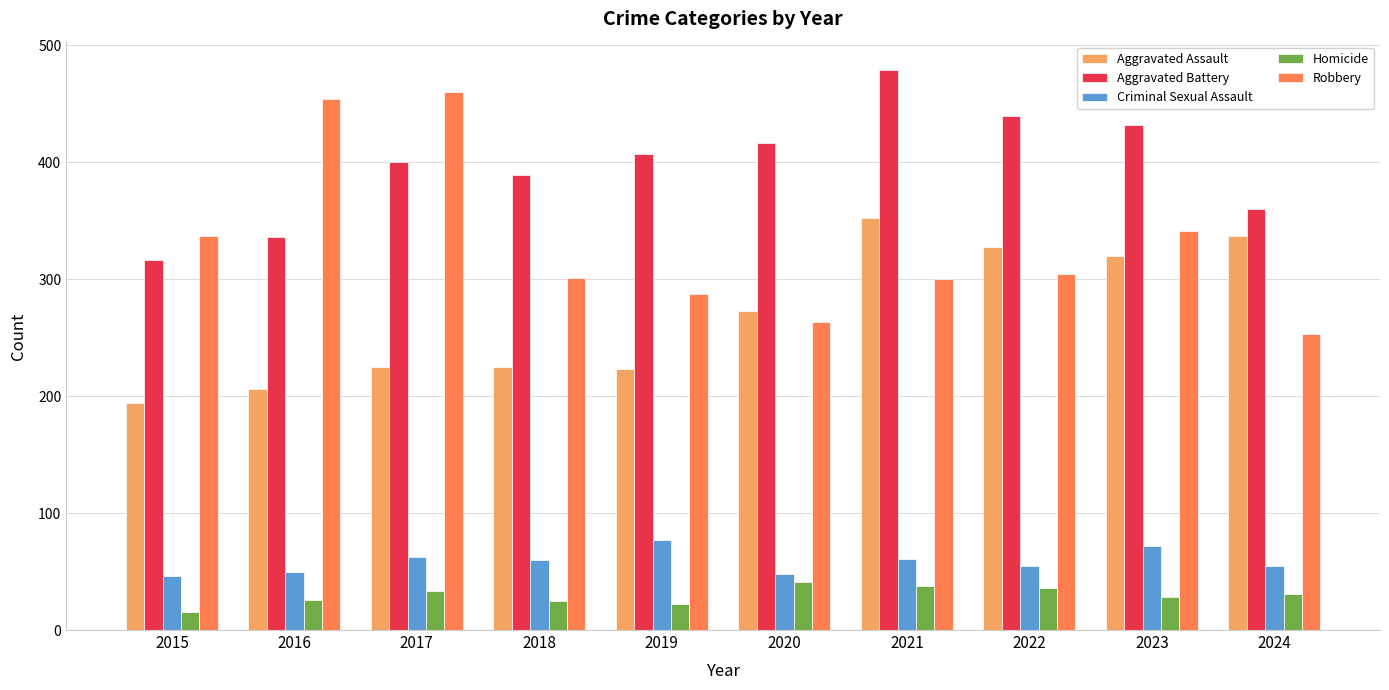

What is the spread (max minus min) of values at 2016?

428